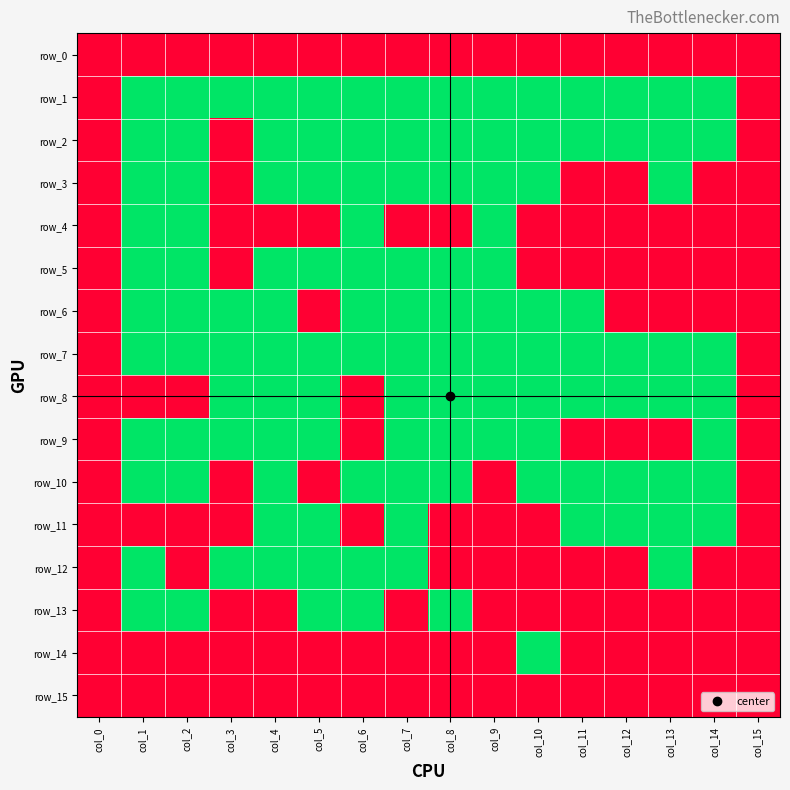

True or false: row_3 has a value of 0 at col_11.

True